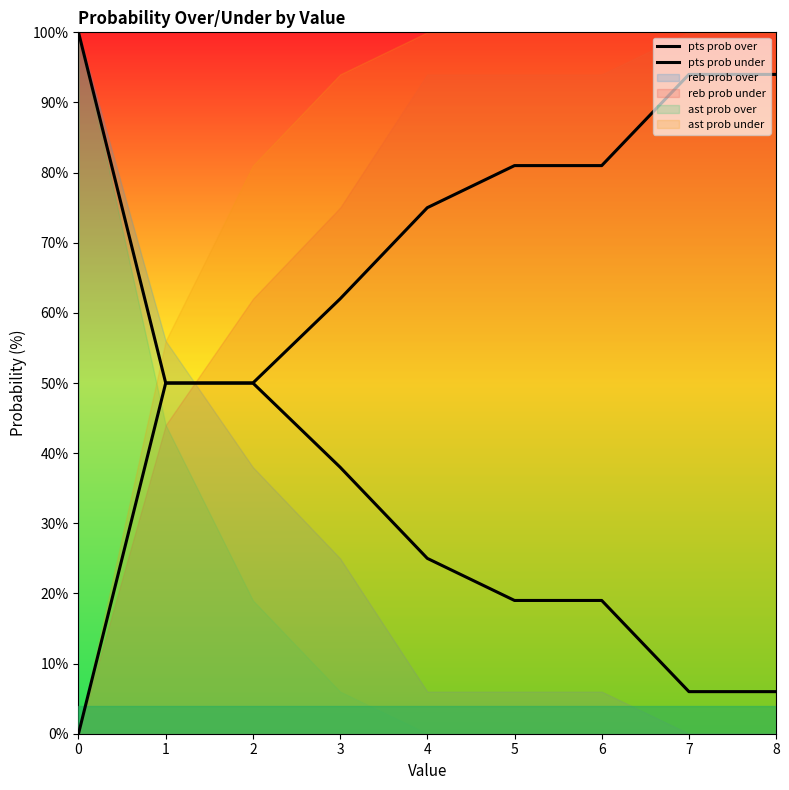

Read the pts prob under value at 4, to the nearest 5.

75